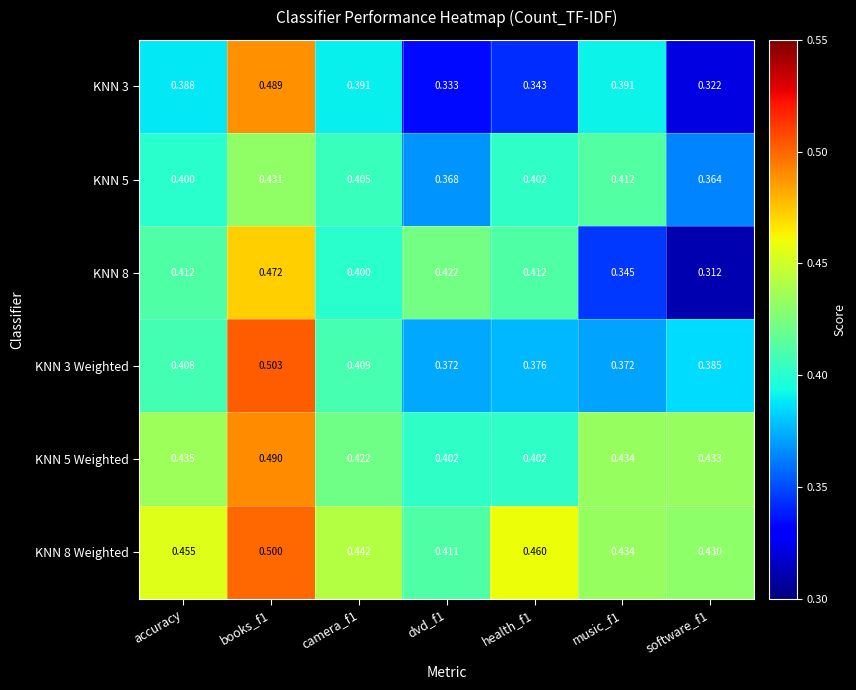

Reading left to right, transcribe all the data shown in this chart.

KNN 3: accuracy=0.4	books_f1=0.5	camera_f1=0.4	dvd_f1=0.3	health_f1=0.3	music_f1=0.4	software_f1=0.3
KNN 5: accuracy=0.4	books_f1=0.4	camera_f1=0.4	dvd_f1=0.4	health_f1=0.4	music_f1=0.4	software_f1=0.4
KNN 8: accuracy=0.4	books_f1=0.5	camera_f1=0.4	dvd_f1=0.4	health_f1=0.4	music_f1=0.3	software_f1=0.3
KNN 3 Weighted: accuracy=0.4	books_f1=0.5	camera_f1=0.4	dvd_f1=0.4	health_f1=0.4	music_f1=0.4	software_f1=0.4
KNN 5 Weighted: accuracy=0.4	books_f1=0.5	camera_f1=0.4	dvd_f1=0.4	health_f1=0.4	music_f1=0.4	software_f1=0.4
KNN 8 Weighted: accuracy=0.5	books_f1=0.5	camera_f1=0.4	dvd_f1=0.4	health_f1=0.5	music_f1=0.4	software_f1=0.4